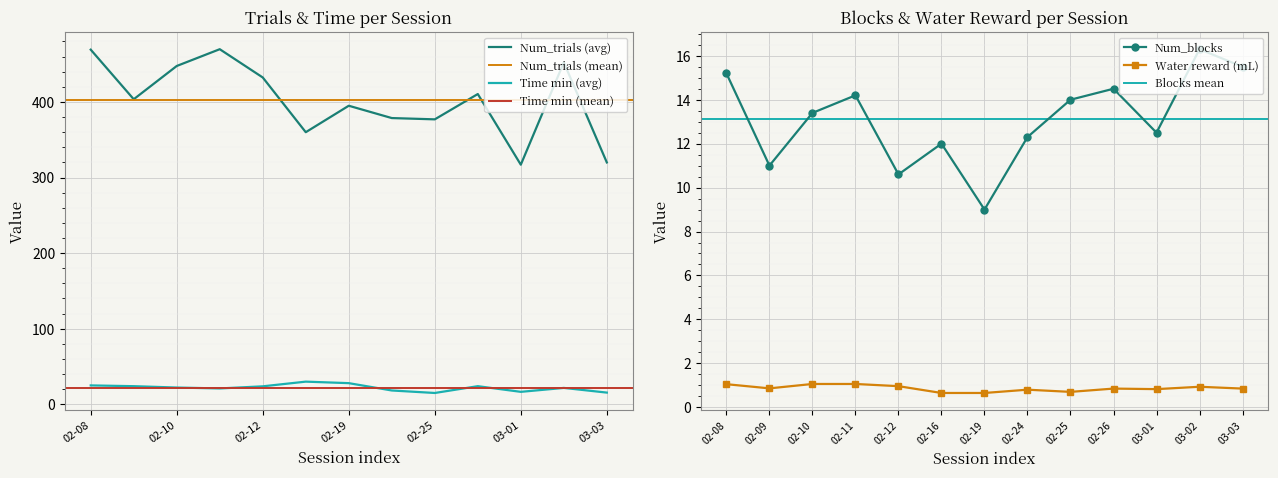

The value of Water reward (mL) at 02-08 is 1.1. True or false?

True